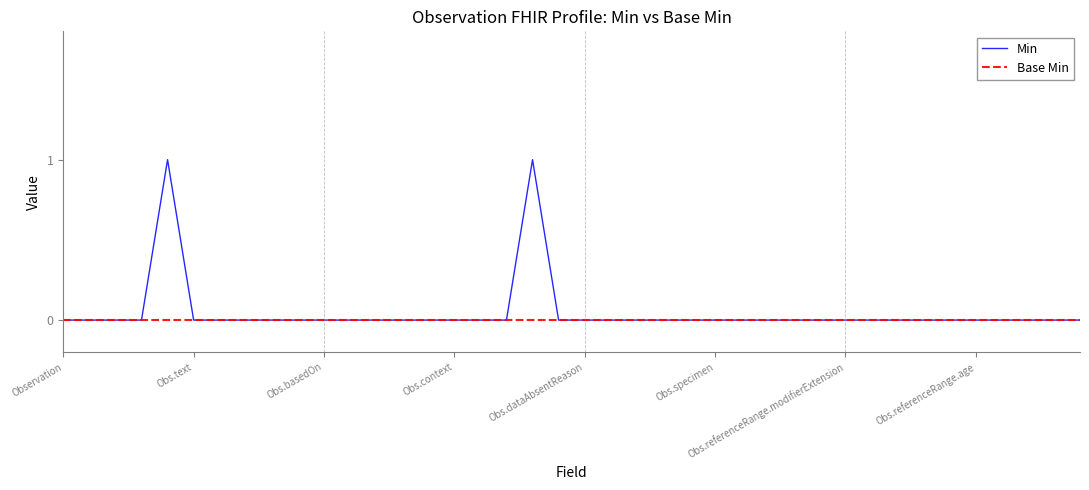

How many lines are shown in the chart?

2